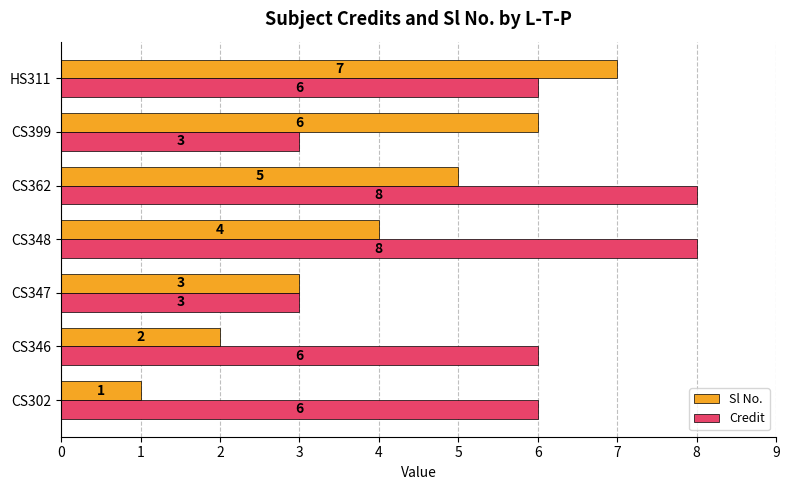

What is the difference between the second highest and minimum values in the Sl No. series?

5